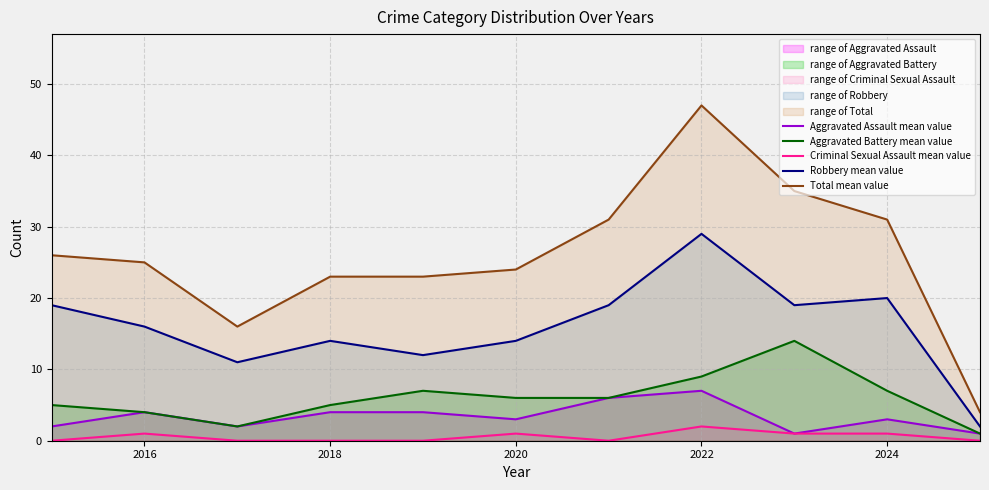

What is the maximum value shown in the chart?

47